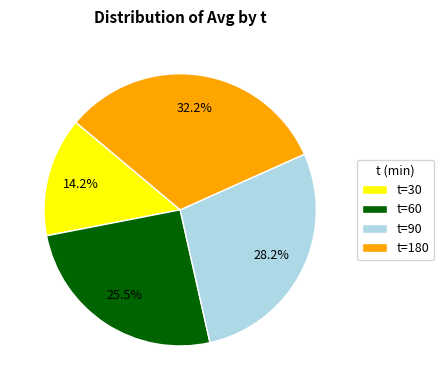

How much of the chart is everything except t=60?

74.5%